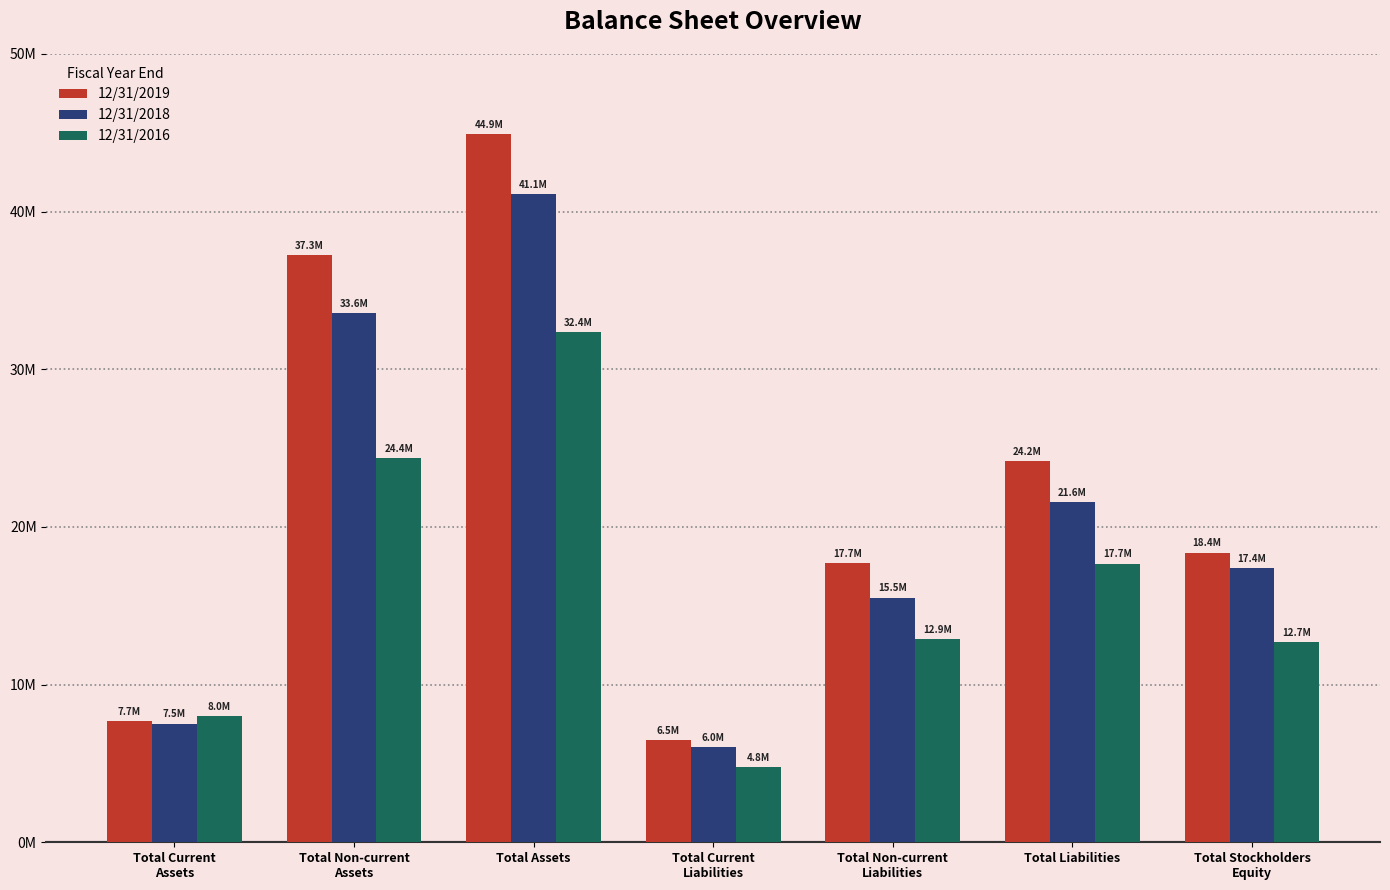

Between Total Current
Assets and Total Liabilities, which series saw the biggest shift?

12/31/2019